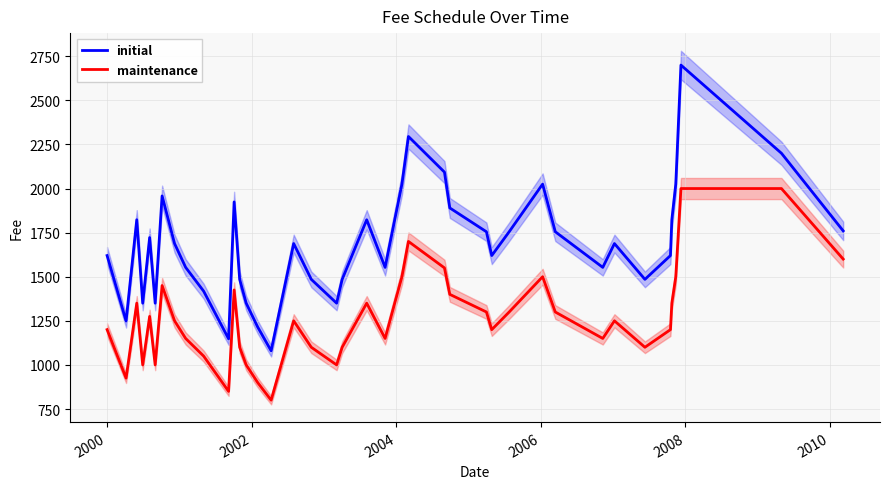

In initial, how many points are lower than both neighbors (excluding endpoints)?

10